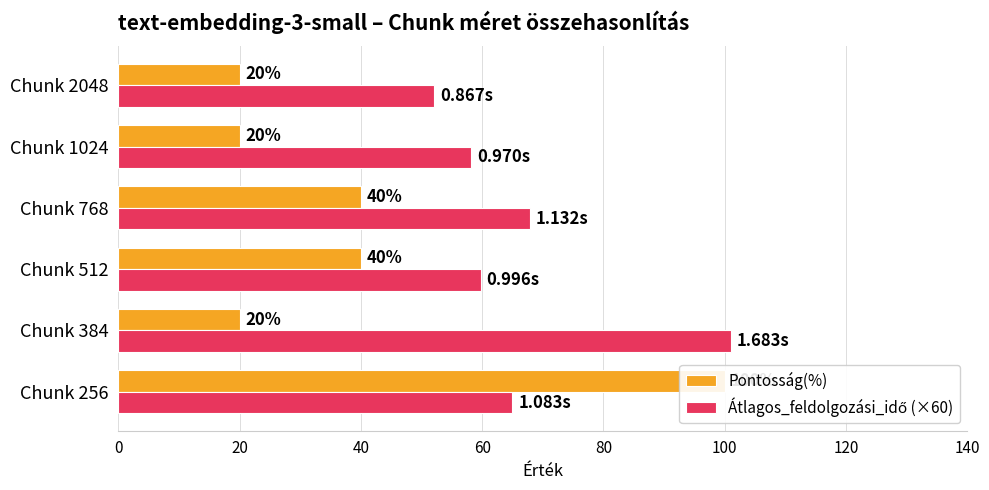

Which label corresponds to the smallest value in the chart?

Chunk 384